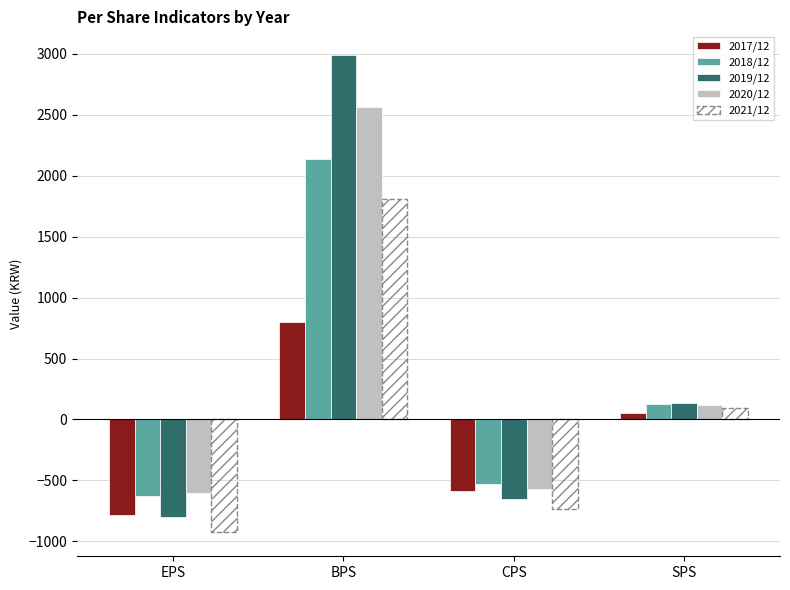

What is the approximate value of 2018/12 at BPS, to the nearest 100?

2100